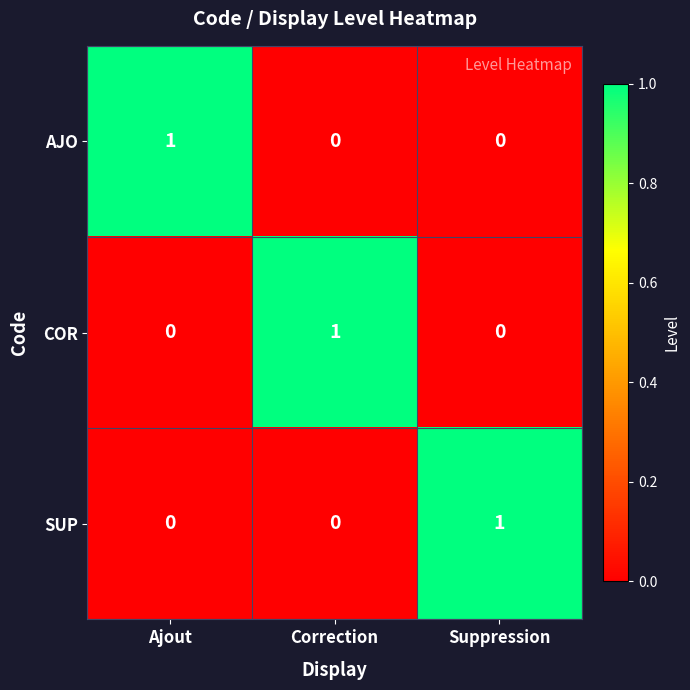

At how many categories does at least one series exceed 0?

3